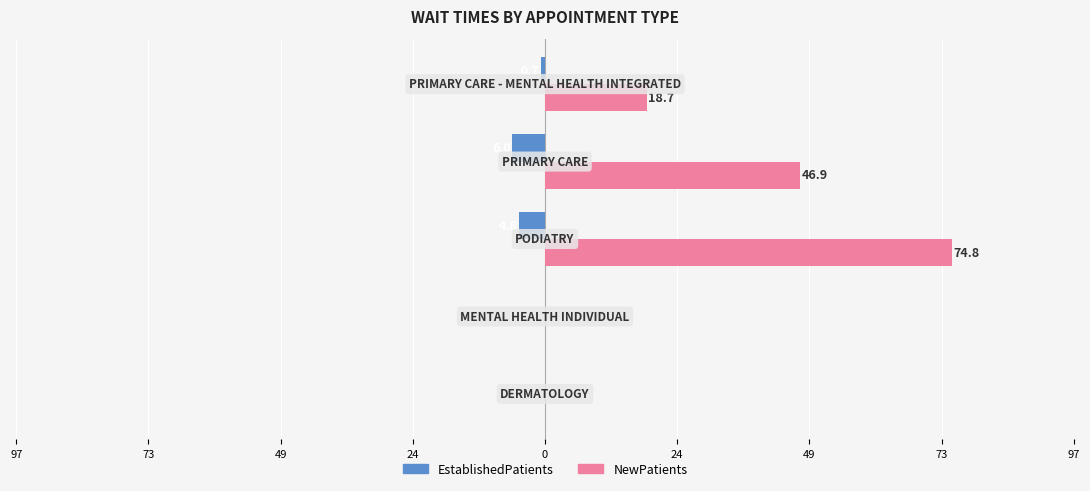

What is the minimum value shown in the chart?

-6.0